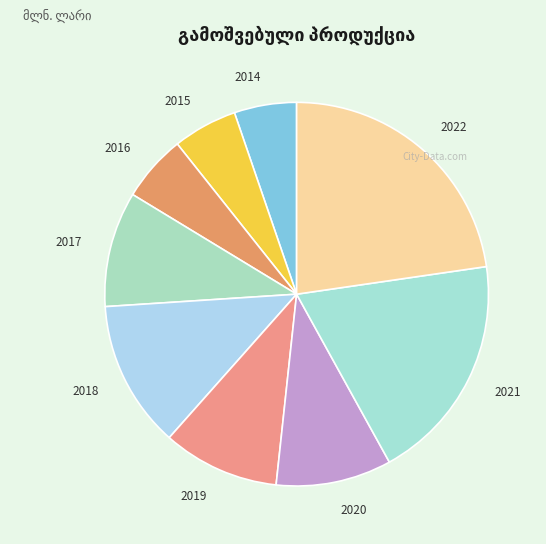

Between 2021 and 2017, which is larger?

2021